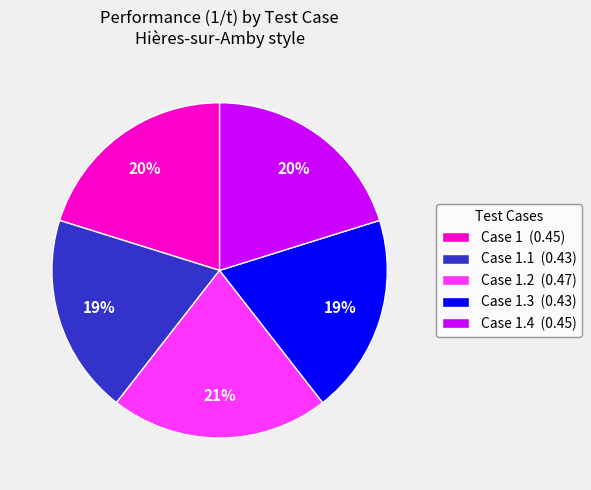

True or false: Case 1.2 (0.47) accounts for 21% of the total.

True